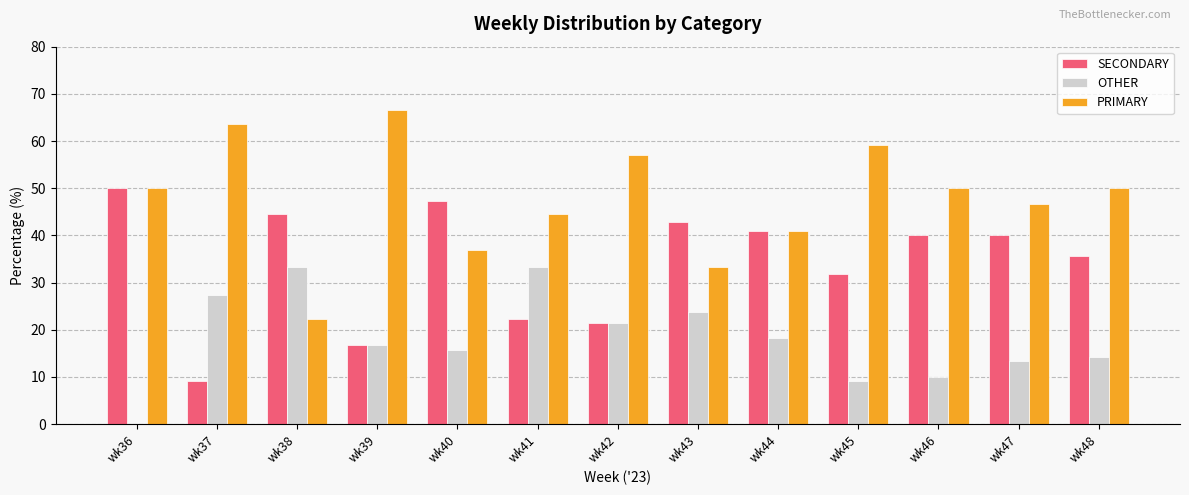

How many categories are shown in the chart?

13